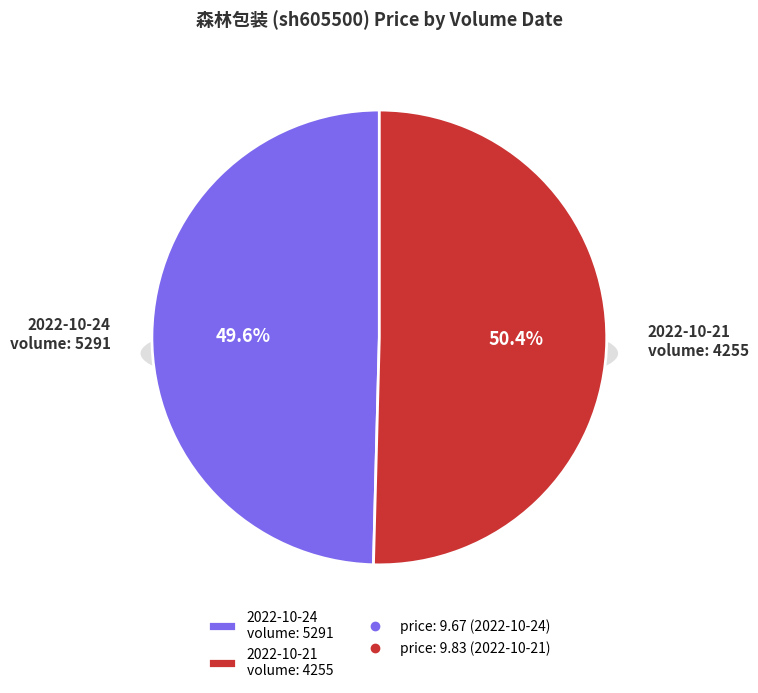

What is the largest slice in the pie chart?

4255